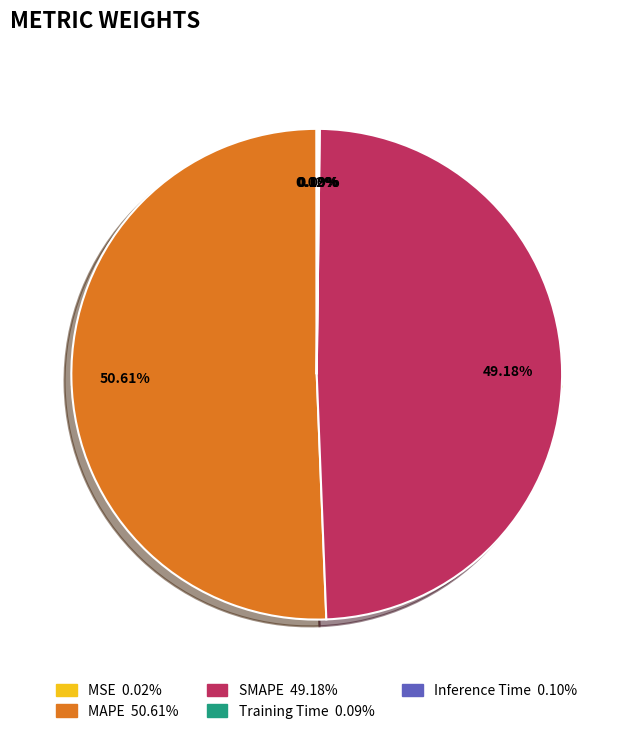

Count the number of slices in the pie.

5